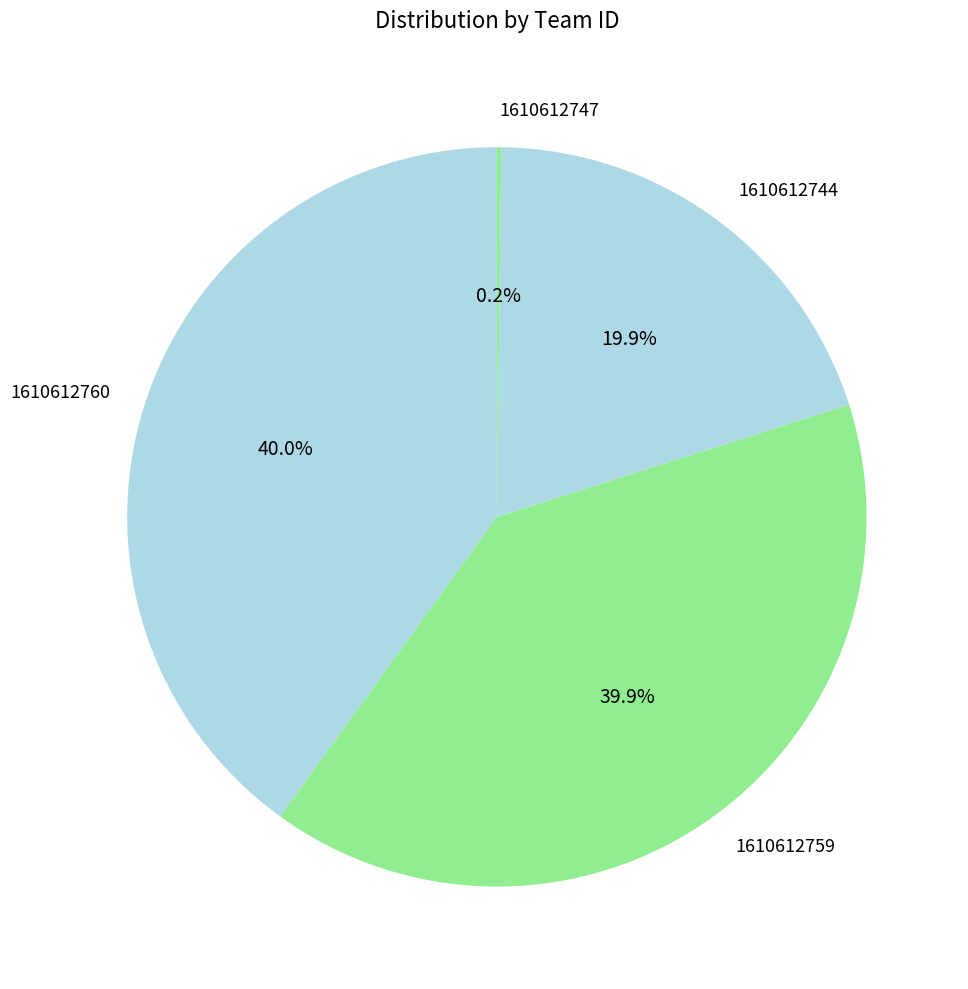

To the nearest percent, what percentage of the pie is 1610612759?

40%